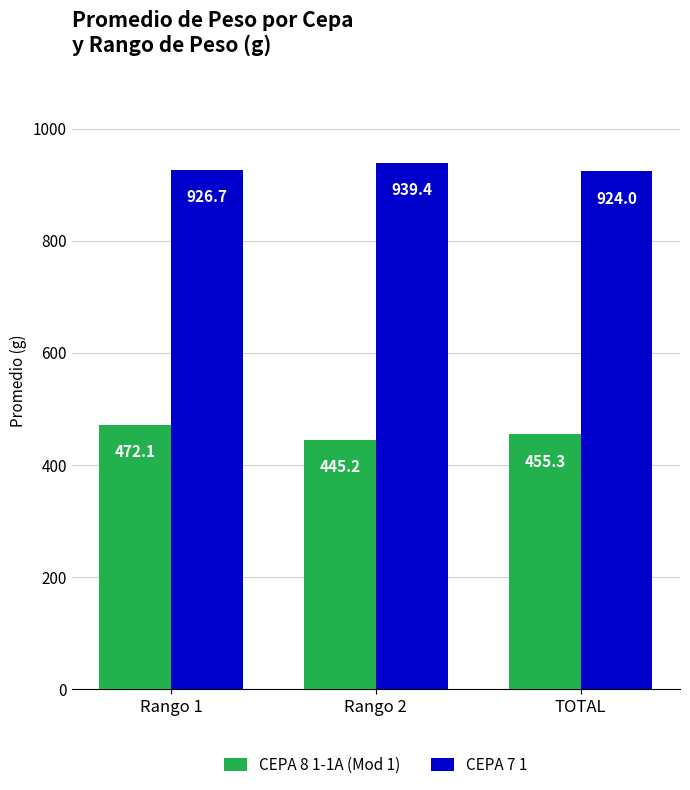

How many bars are there in each group?

2